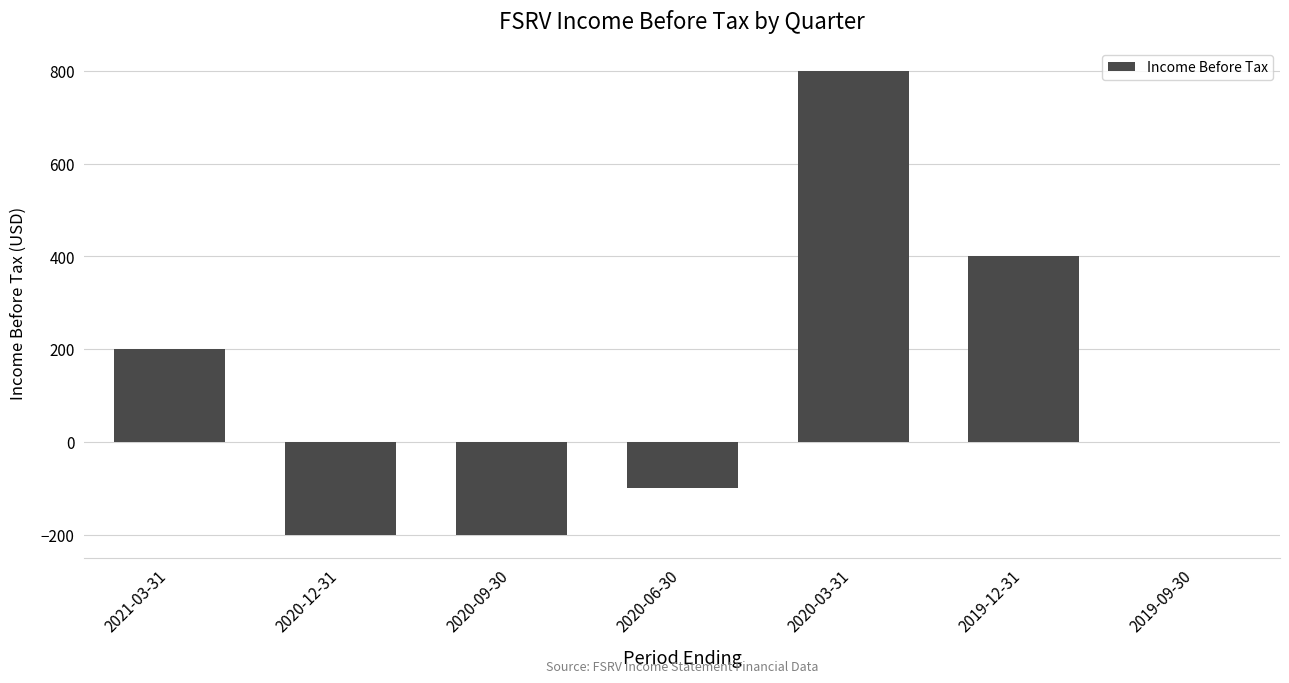

True or false: the data shows 400 at 2019-12-31.

True